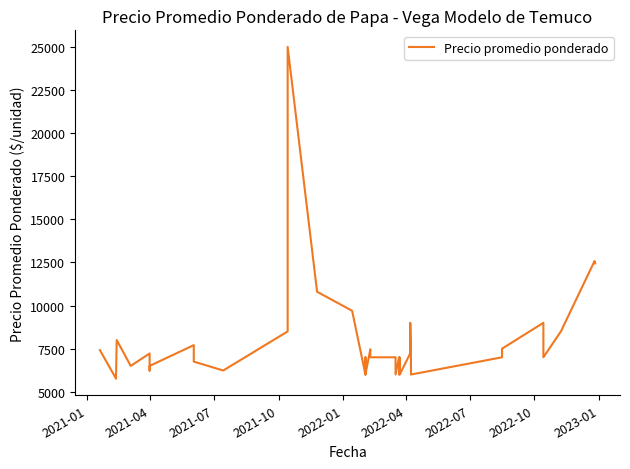

Count the number of categories in the chart.

40